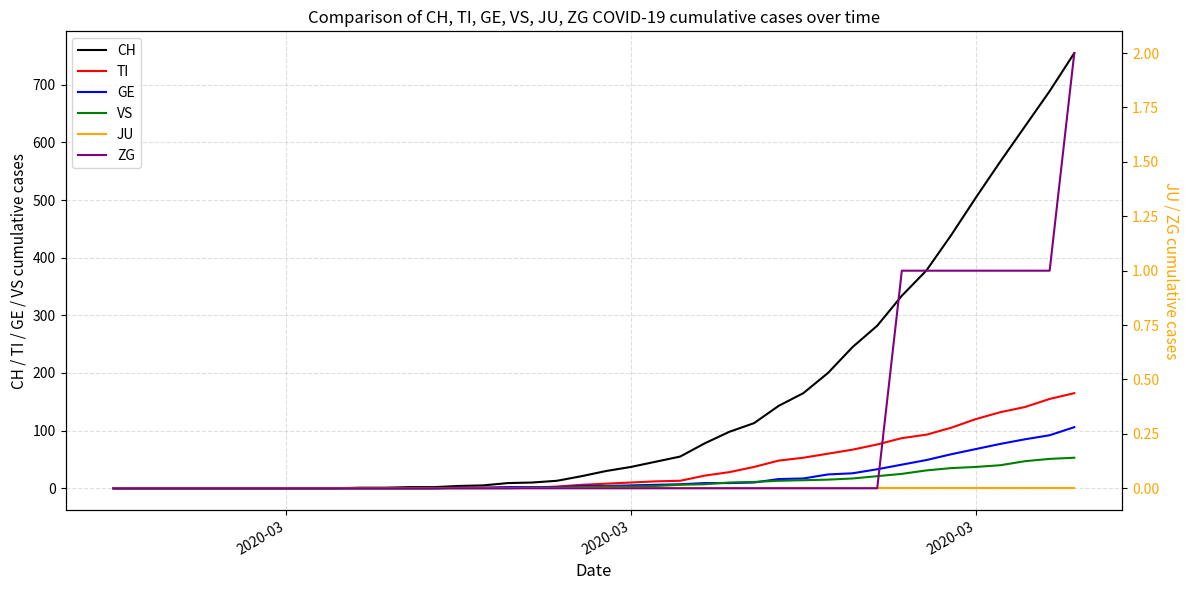

How many lines are shown in the chart?

6